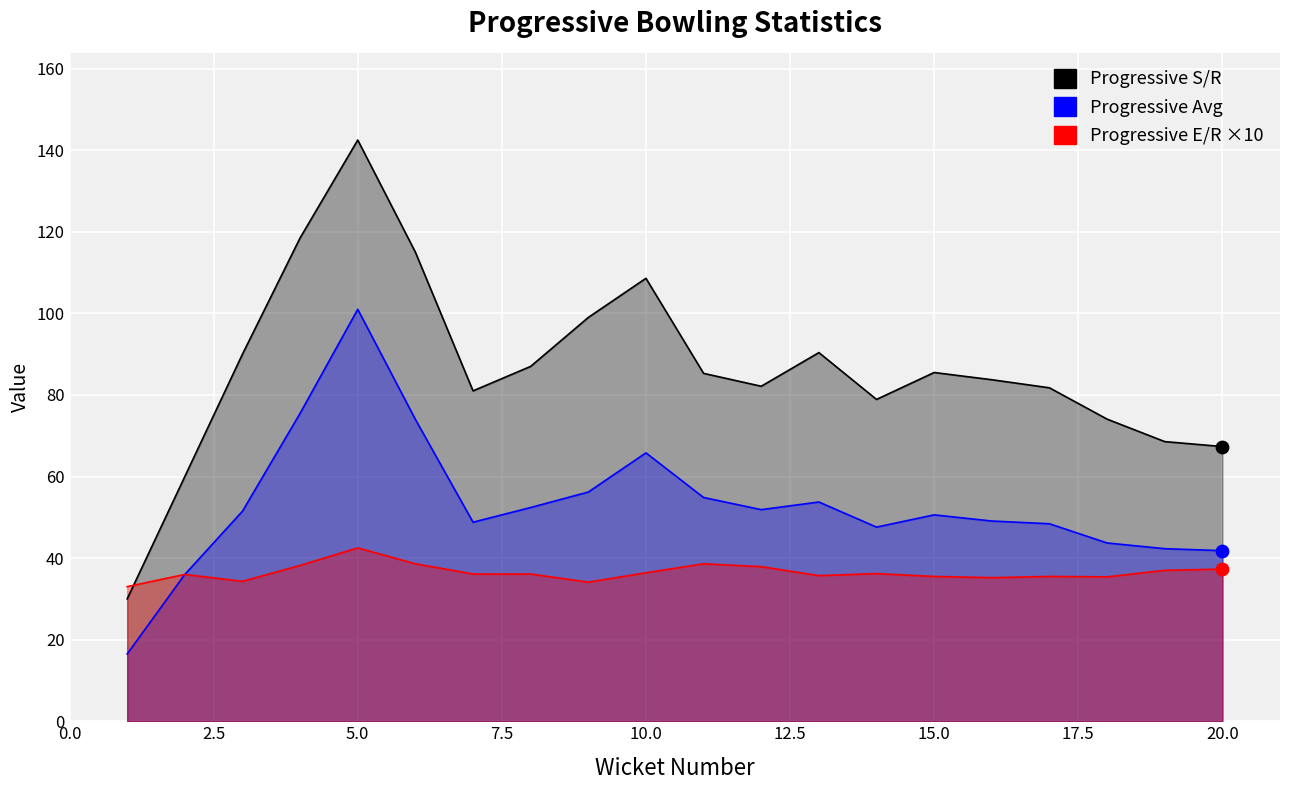

At how many categories does at least one series exceed 114?

3